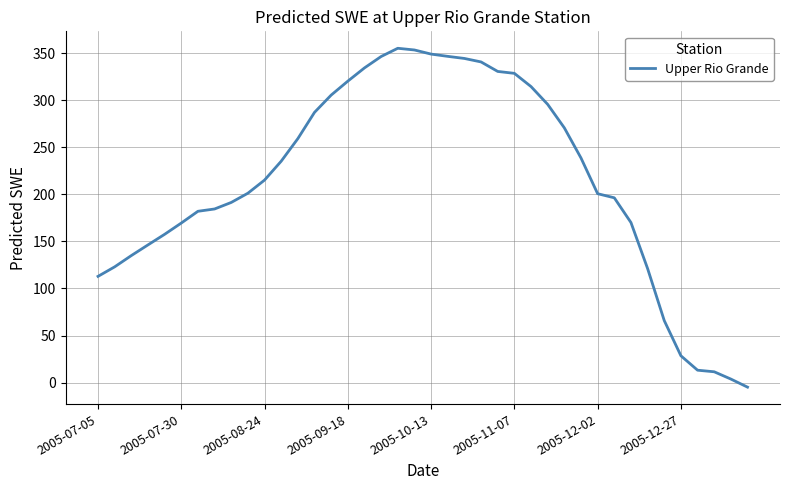

What is the difference between the maximum and minimum values?

360.1